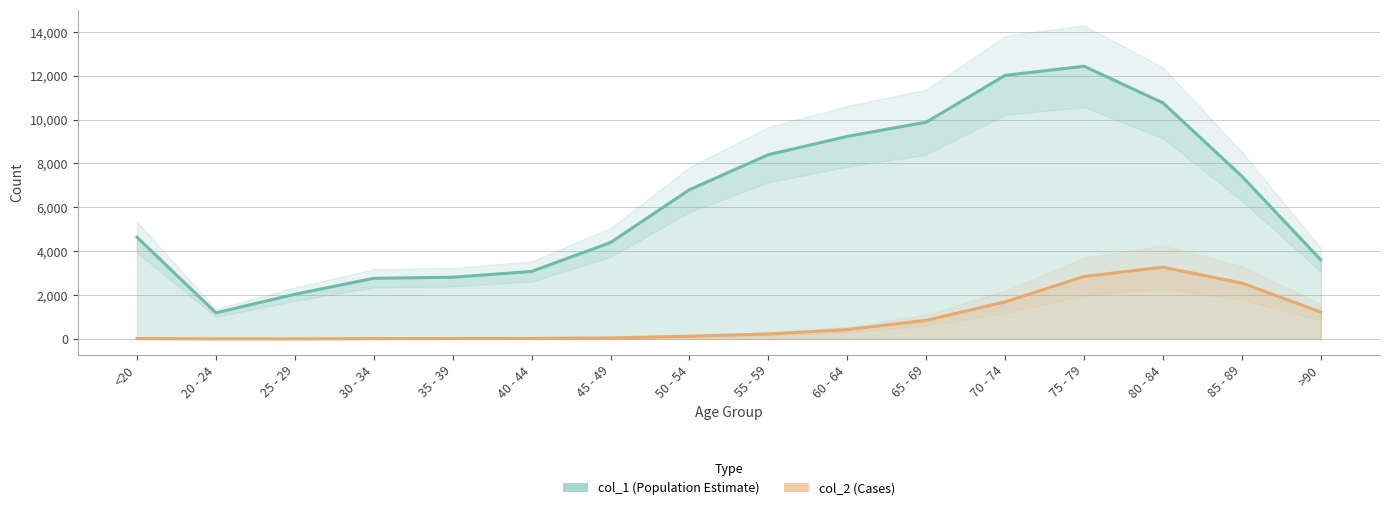

Which category has the lowest value across all series?

25 - 29